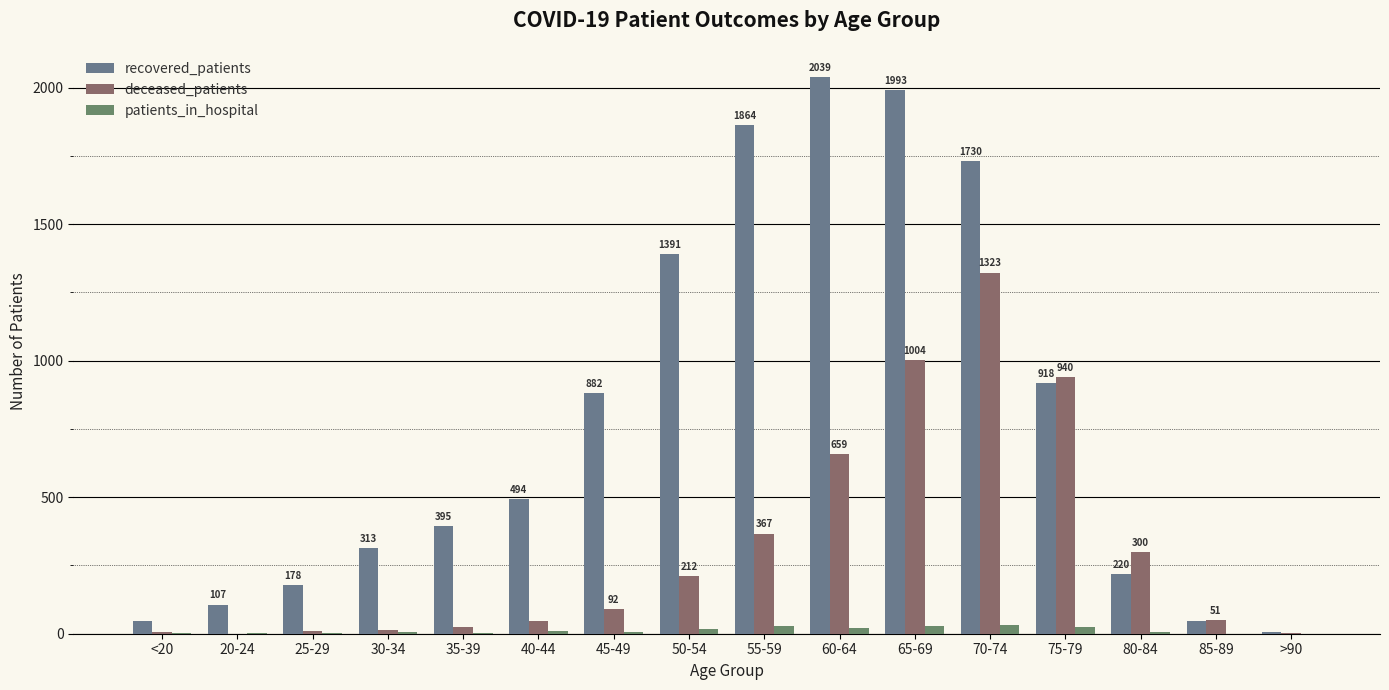

What is the average value of the patients_in_hospital series?

12